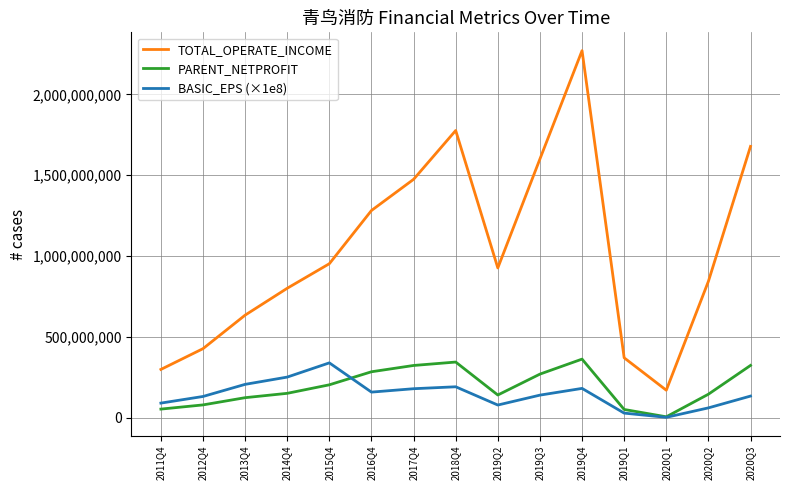

What is the average value of the BASIC_EPS (×1e8) series?

144483333.3